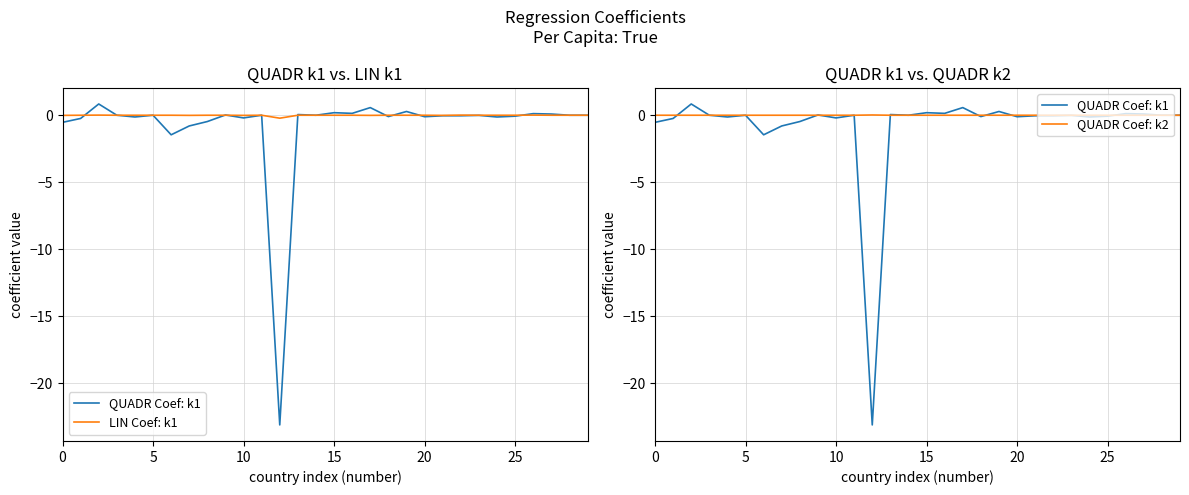

Is the value of LIN Coef: k1 at 14 greater than the value of QUADR Coef: k1 at 18?

Yes